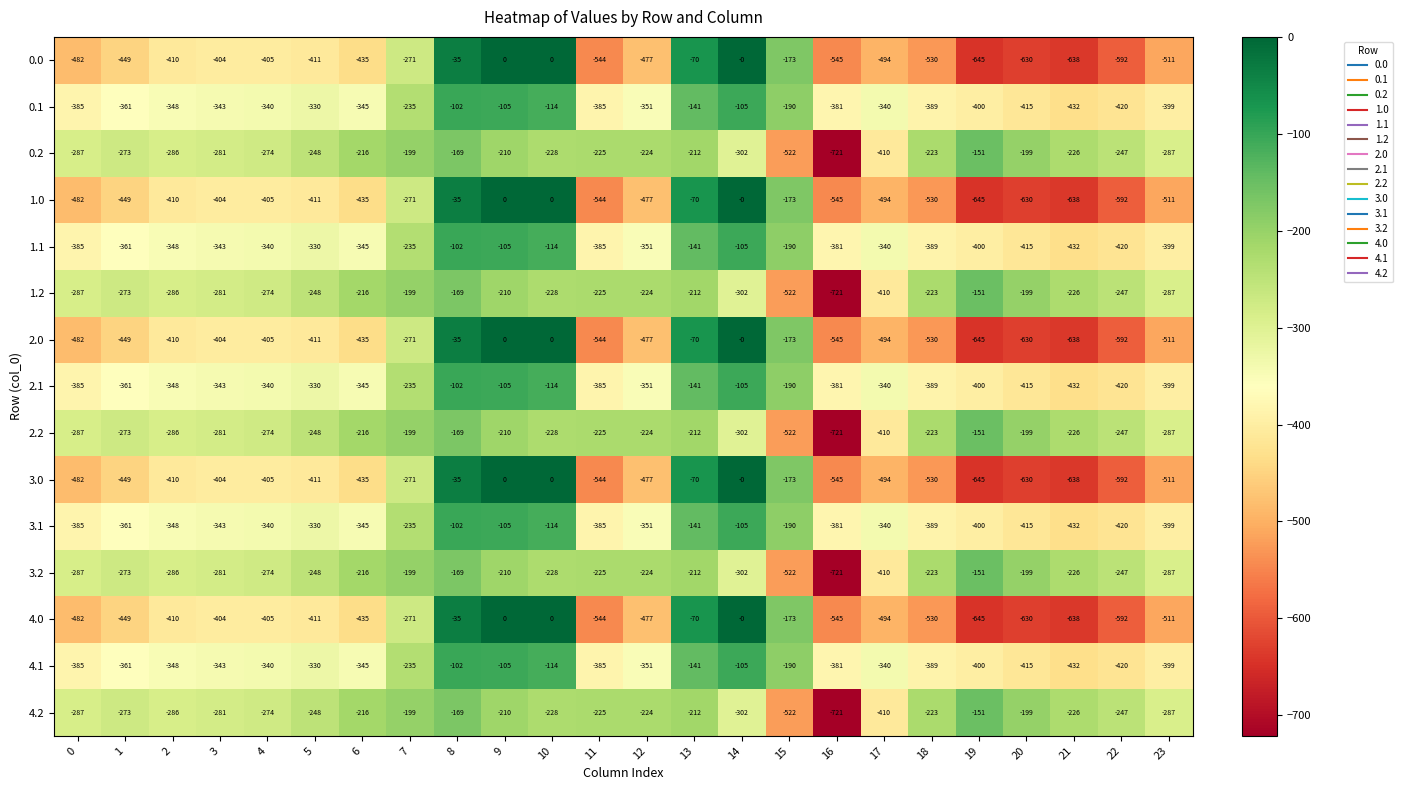

The 0.1 series shows -508 at 3. True or false?

False